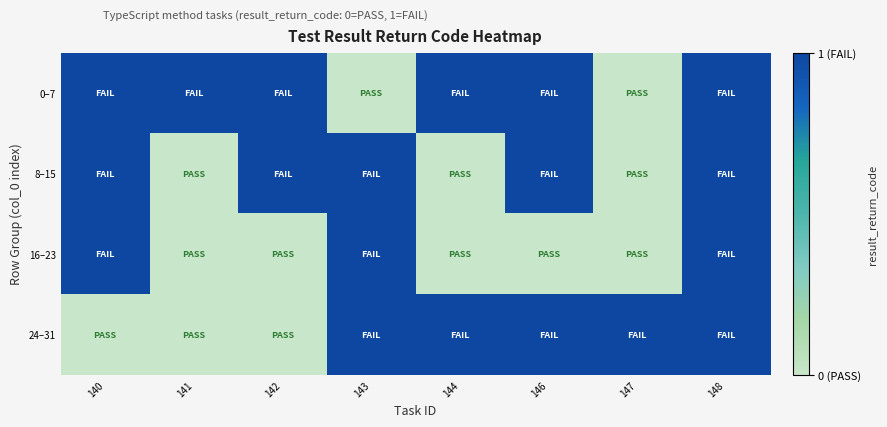

Reading left to right, extract all data points from this chart.

0–7: 140=1	141=1	142=1	143=0	144=1	146=1	147=0	148=1
8–15: 140=1	141=0	142=1	143=1	144=0	146=1	147=0	148=1
16–23: 140=1	141=0	142=0	143=1	144=0	146=0	147=0	148=1
24–31: 140=0	141=0	142=0	143=1	144=1	146=1	147=1	148=1